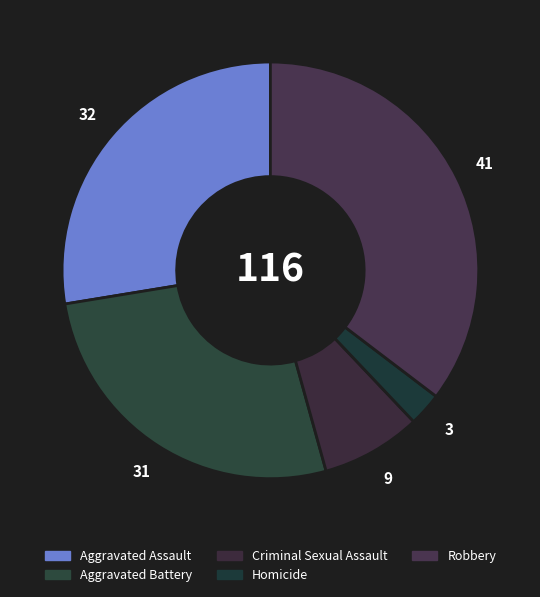

Rank the categories by value from highest to lowest.

Robbery, Aggravated Assault, Aggravated Battery, Criminal Sexual Assault, Homicide